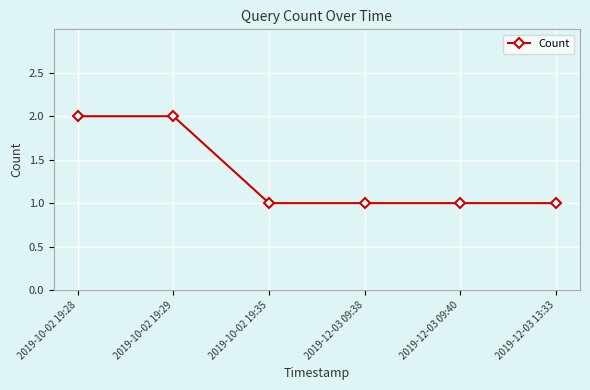

What is the sum of the values at 2019-12-03 09:40 and 2019-10-02 19:28?

3